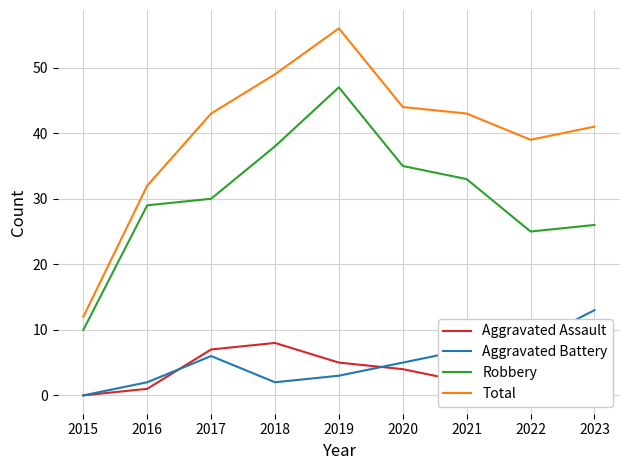

Reading left to right, what are all the values shown in this chart?

Aggravated Assault: 2015=0	2016=1	2017=7	2018=8	2019=5	2020=4	2021=2	2022=4	2023=2
Aggravated Battery: 2015=0	2016=2	2017=6	2018=2	2019=3	2020=5	2021=7	2022=8	2023=13
Robbery: 2015=10	2016=29	2017=30	2018=38	2019=47	2020=35	2021=33	2022=25	2023=26
Total: 2015=12	2016=32	2017=43	2018=49	2019=56	2020=44	2021=43	2022=39	2023=41